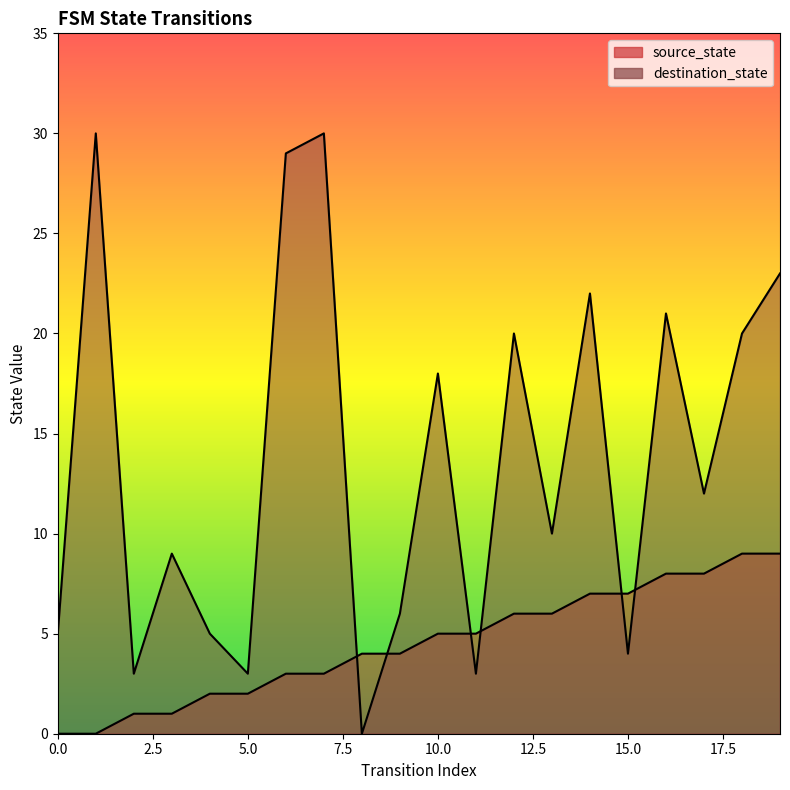

List the labels in order of source_state value, smallest first.

0, 1, 2, 3, 4, 5, 6, 7, 8, 9, 10, 11, 12, 13, 14, 15, 16, 17, 18, 19